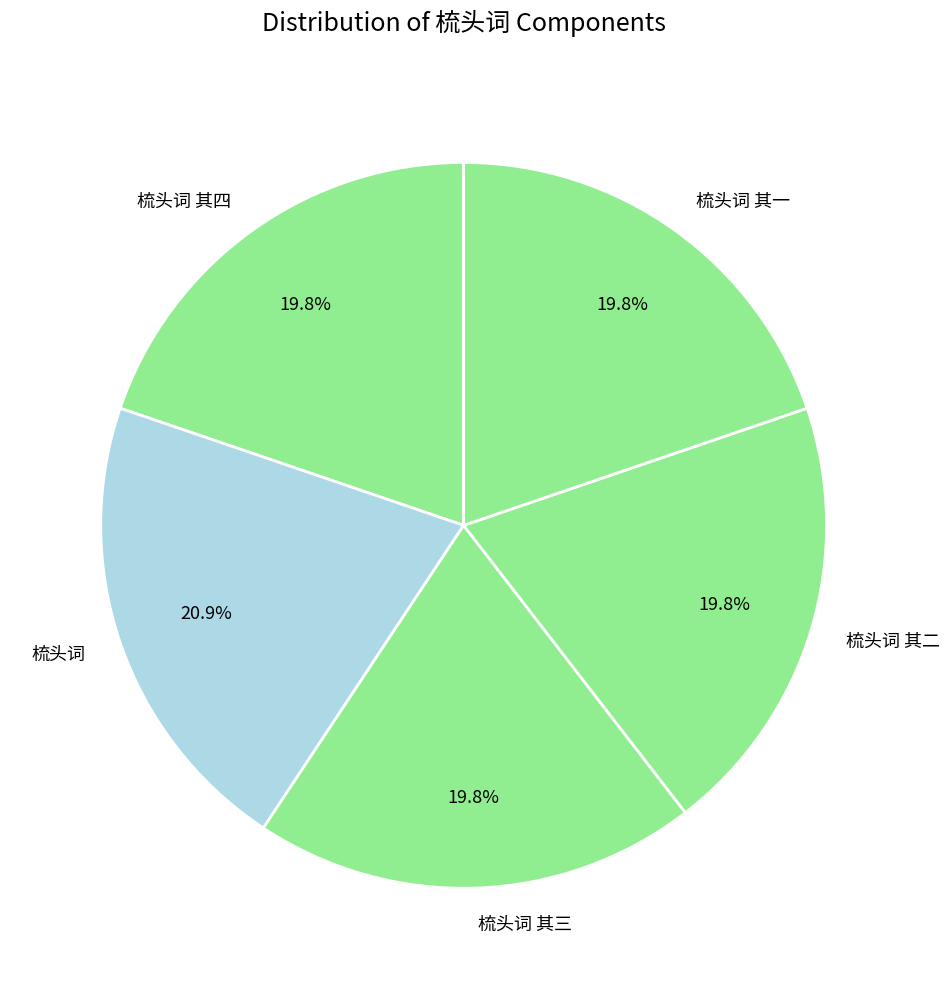

What is the ratio of the value at 梳头词 其二 to the value at 梳头词 其四?

1.0